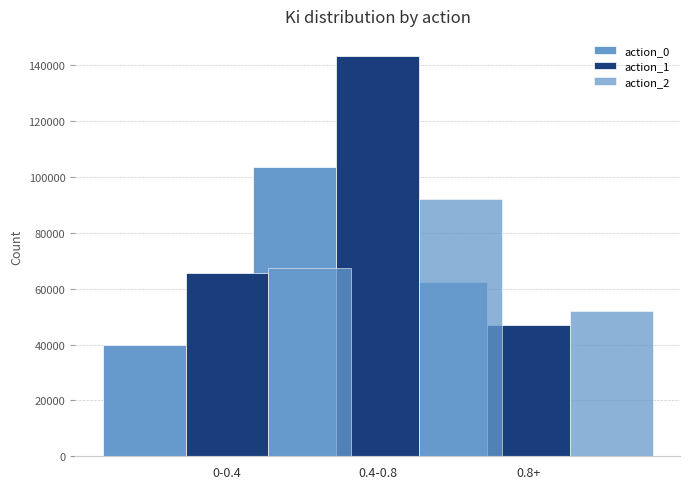

At which category is the sum across all series the highest?

0.4-0.8